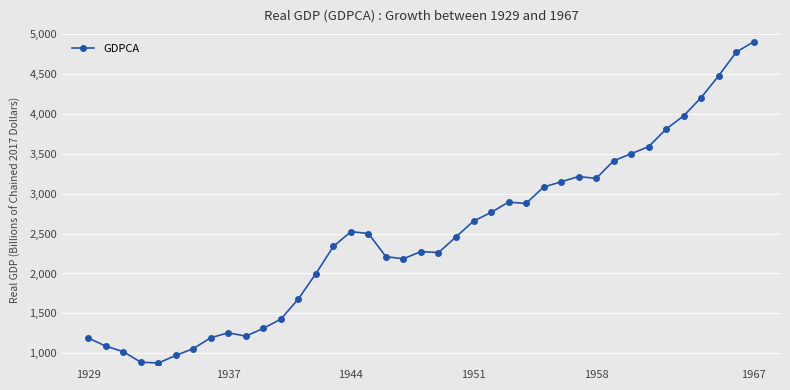

What is the value of the 19th point from the left?

2184.6